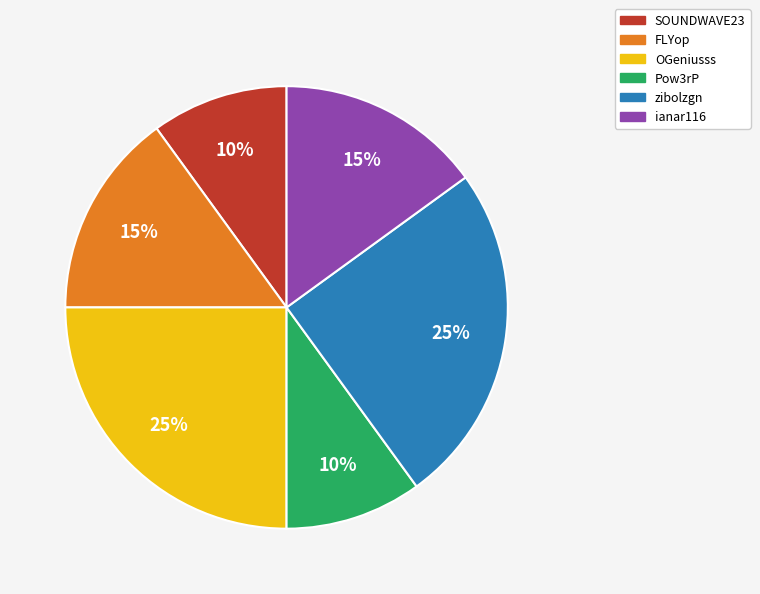

Combined, do ianar116 and zibolzgn account for over 50%?

No